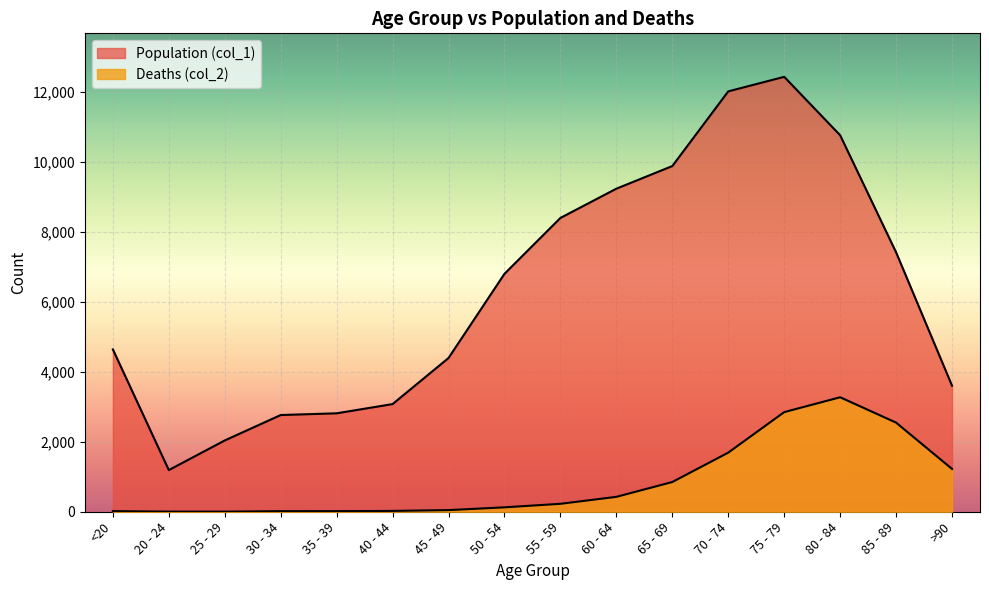

What is the difference between the second highest and minimum values in the Population (col_1) series?

10827